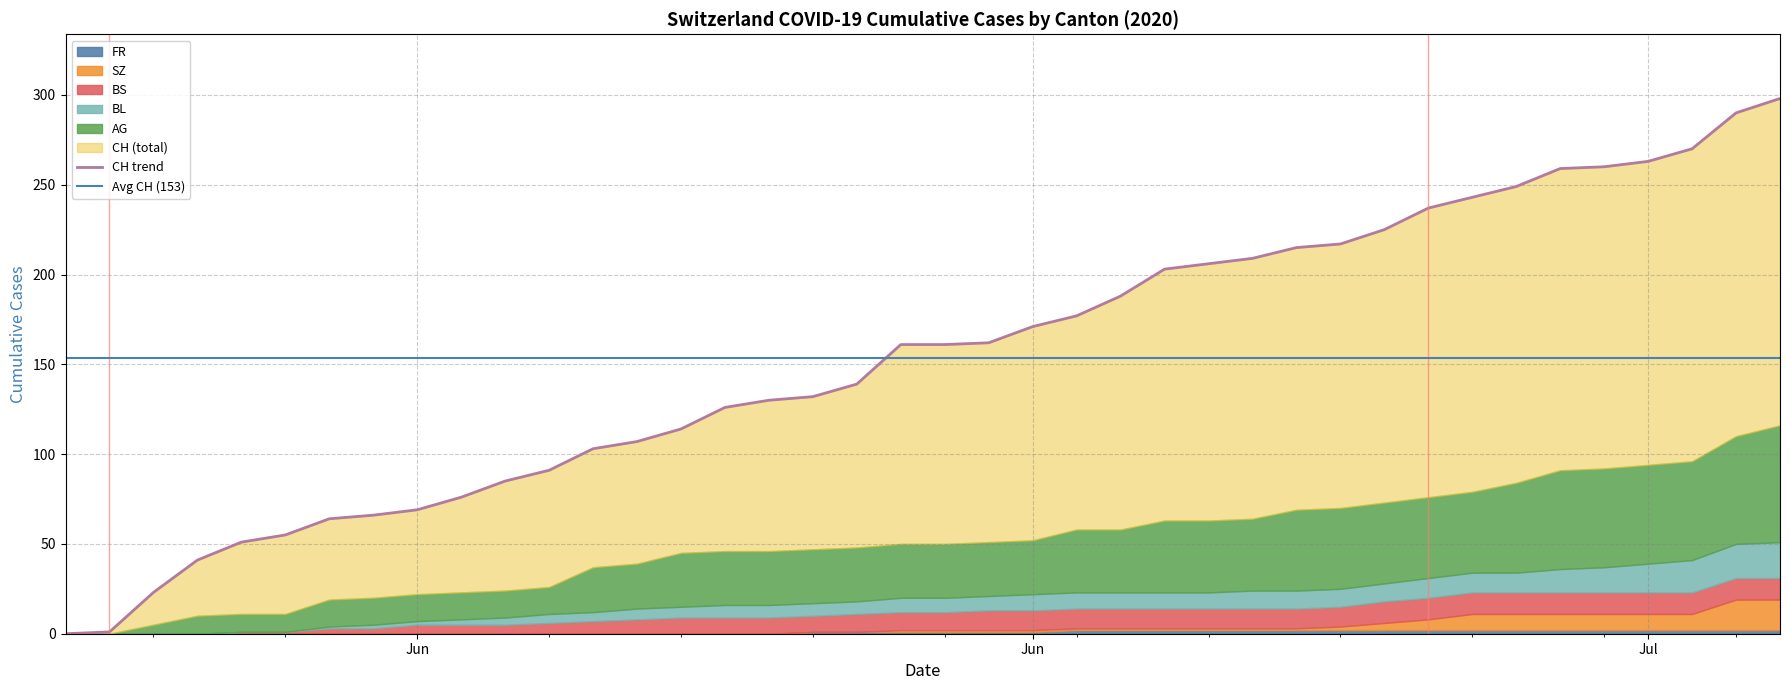

What position from the left is 18?

19